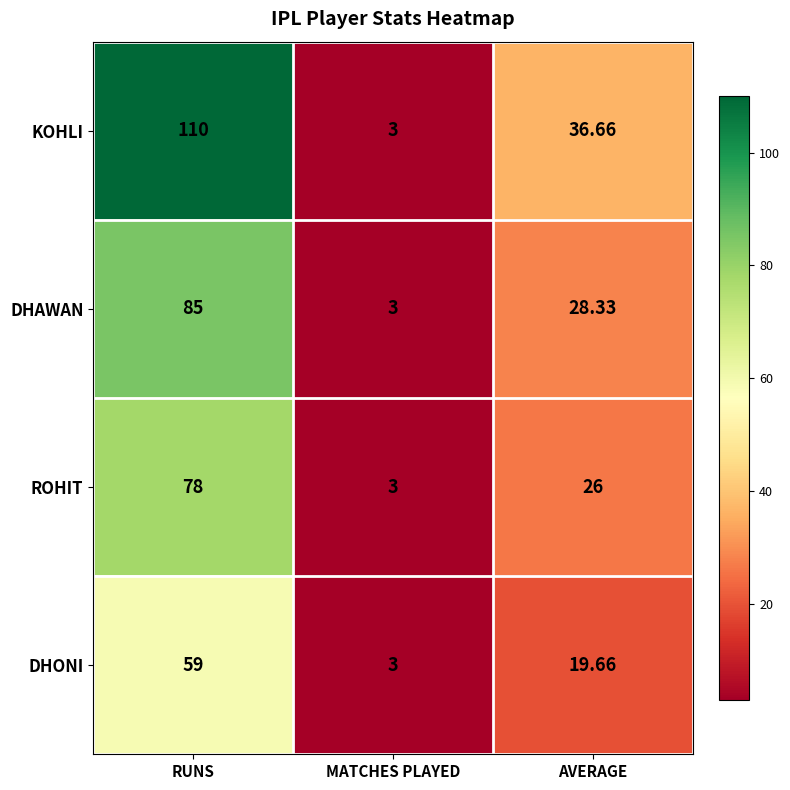

Count the number of categories in the chart.

3